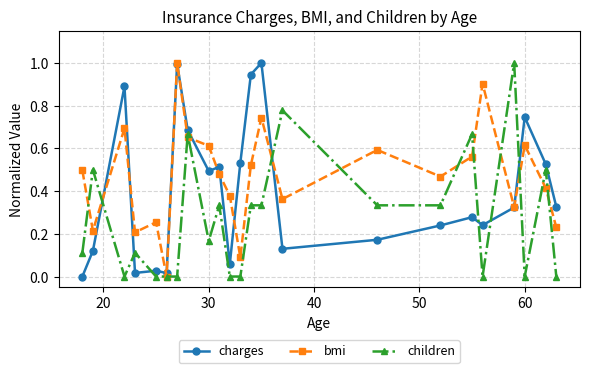

True or false: charges and children cross at least once.

True